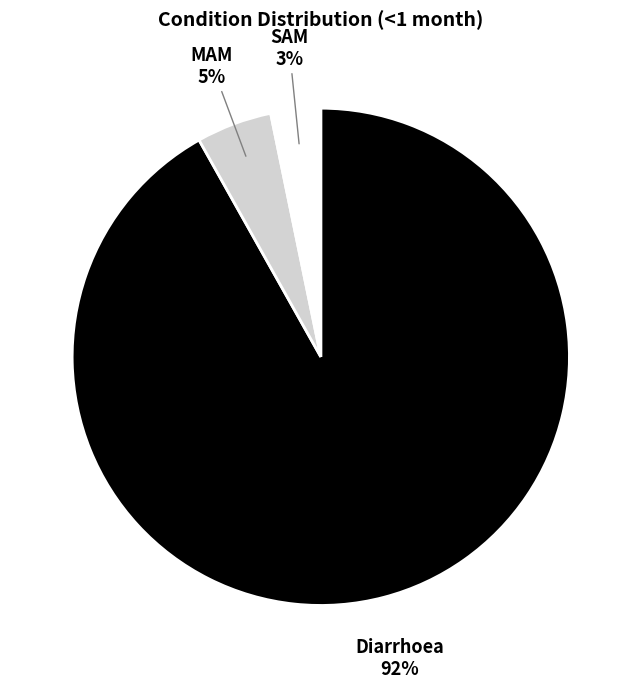

Which has a higher value, MAM or Diarrhoea?

Diarrhoea